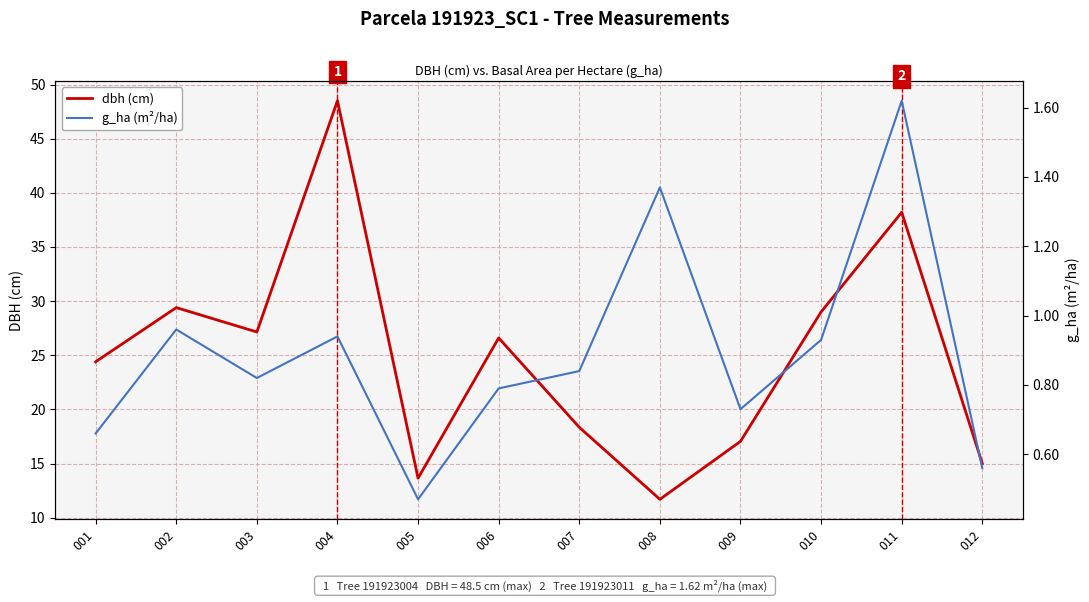

What is the lowest value of the dbh (cm) series?

11.7